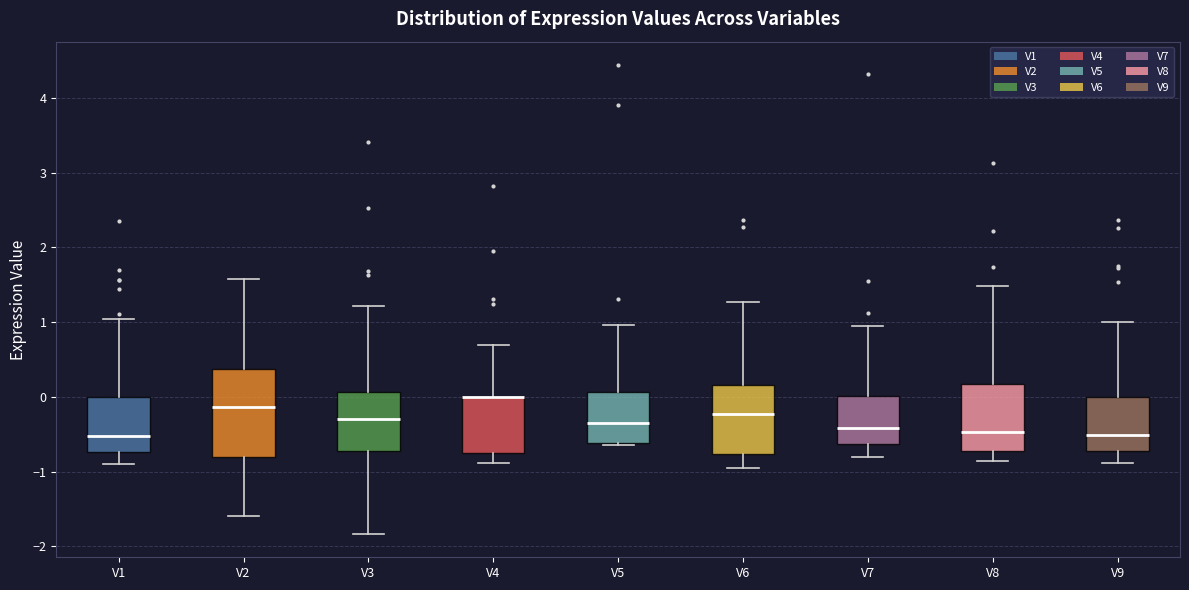

Comparing the boxes themselves (not the whiskers), which one is the tallest?

V2